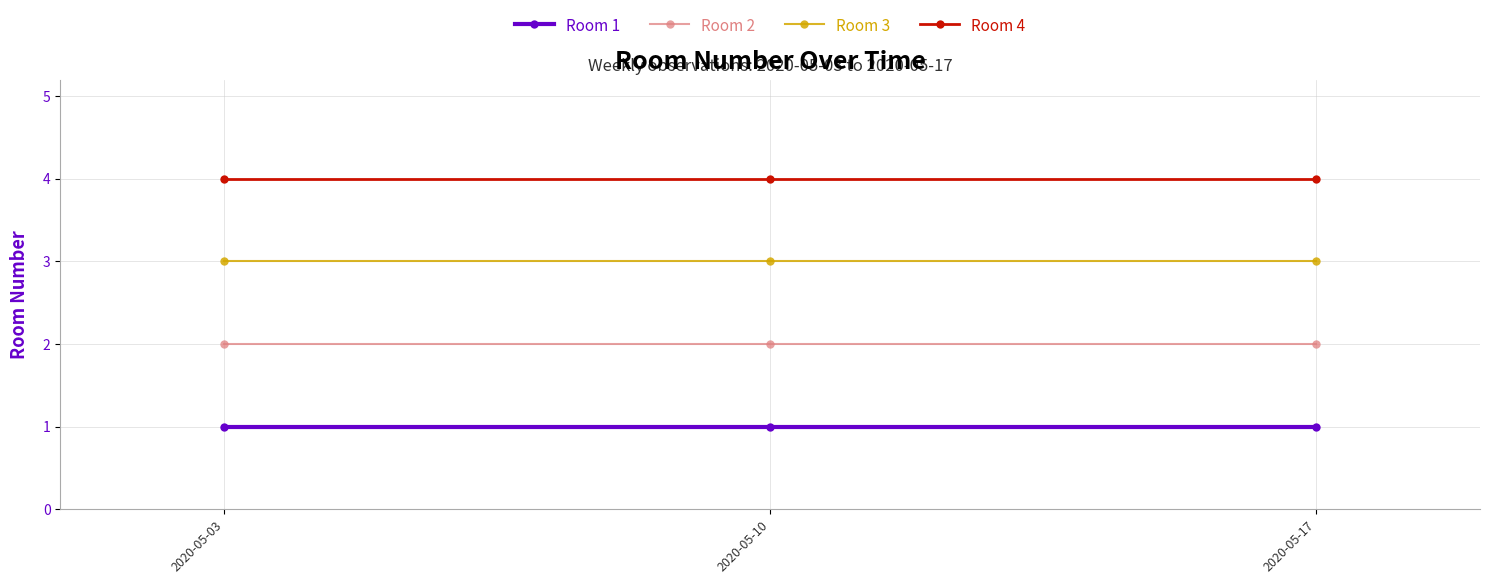

List the series in order of their peak value, lowest first.

Room 1, Room 2, Room 3, Room 4